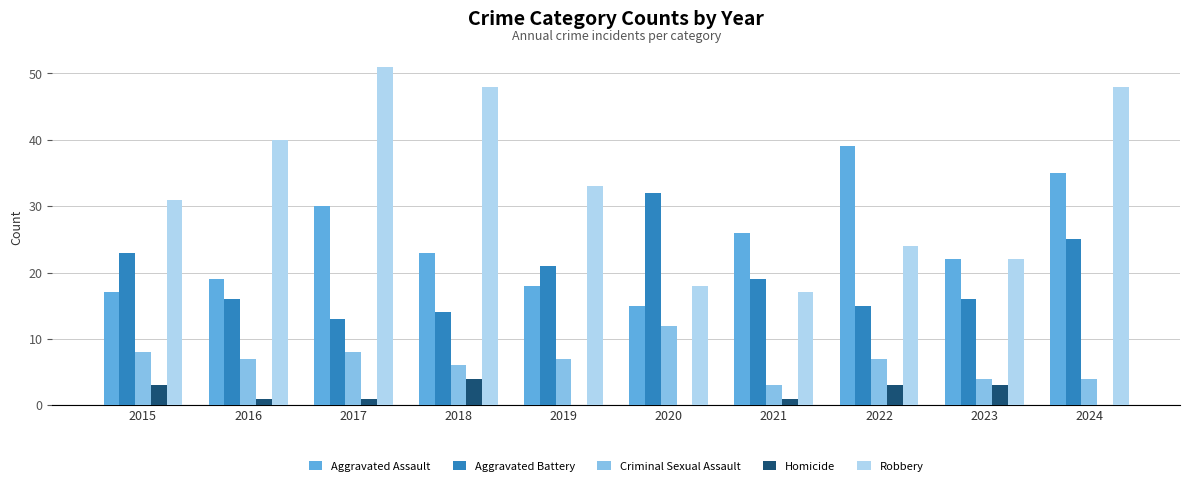

Reading left to right, list all the values displayed in this chart.

Aggravated Assault: 2015=17	2016=19	2017=30	2018=23	2019=18	2020=15	2021=26	2022=39	2023=22	2024=35
Aggravated Battery: 2015=23	2016=16	2017=13	2018=14	2019=21	2020=32	2021=19	2022=15	2023=16	2024=25
Criminal Sexual Assault: 2015=8	2016=7	2017=8	2018=6	2019=7	2020=12	2021=3	2022=7	2023=4	2024=4
Homicide: 2015=3	2016=1	2017=1	2018=4	2019=0	2020=0	2021=1	2022=3	2023=3	2024=0
Robbery: 2015=31	2016=40	2017=51	2018=48	2019=33	2020=18	2021=17	2022=24	2023=22	2024=48